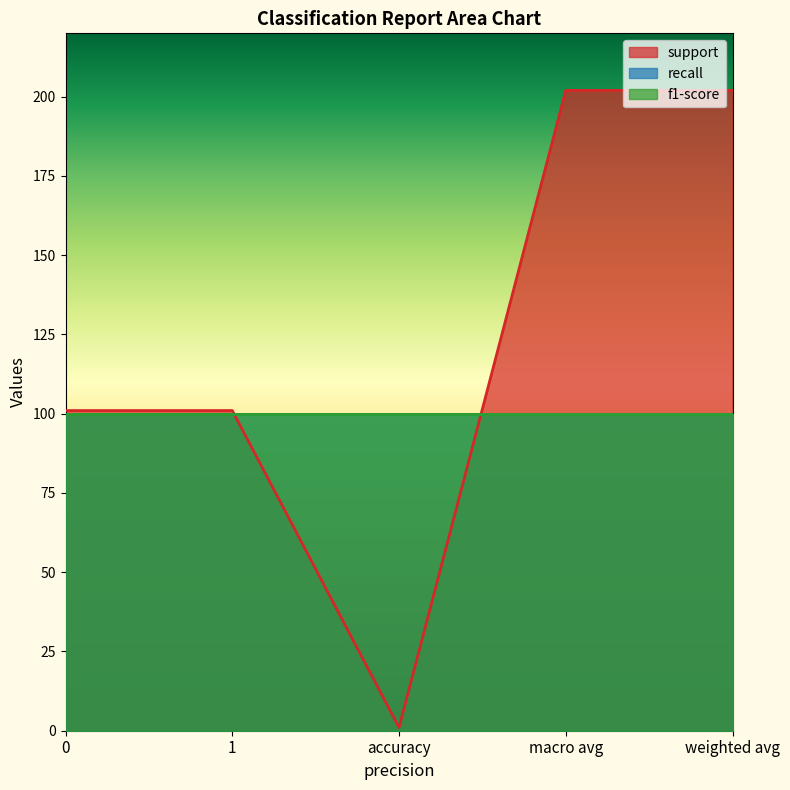

Which label corresponds to the smallest value in the chart?

accuracy